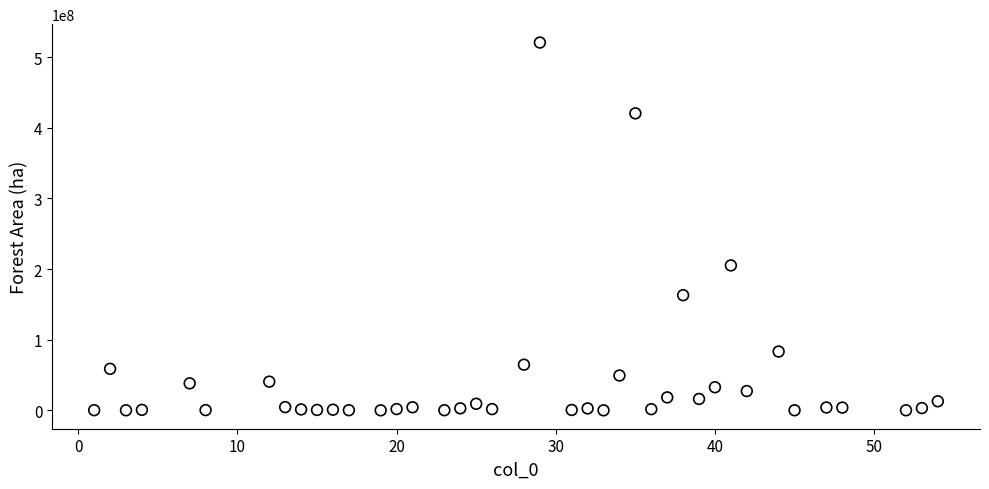

What is the range of Y values (max minus min)?

520534989.3